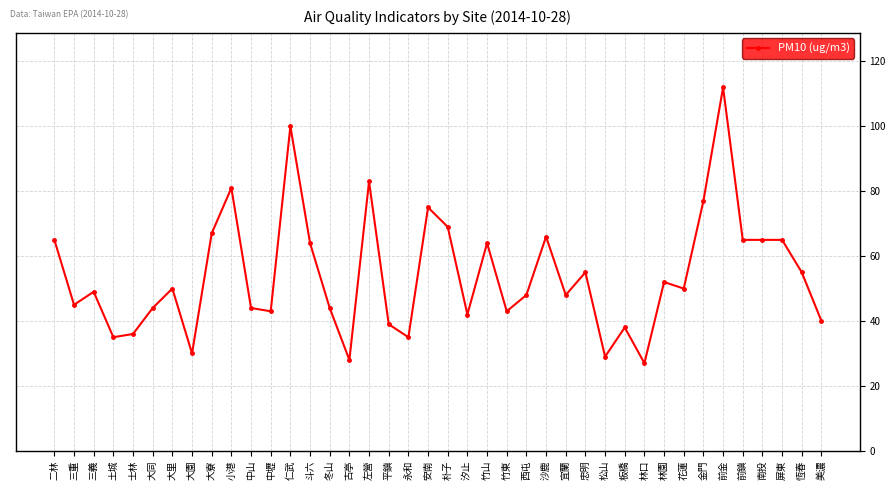

What is the smallest value displayed?

27